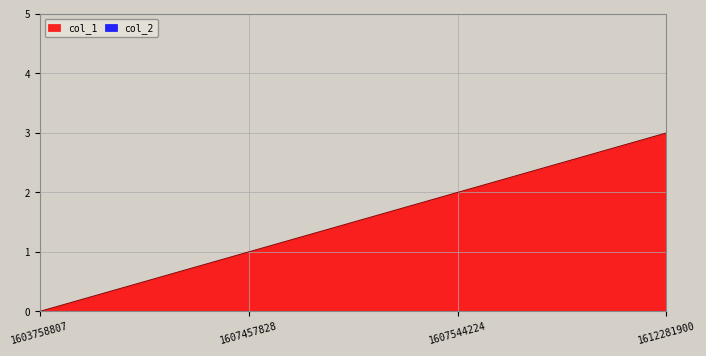

Does the chart have visible grid lines?

Yes